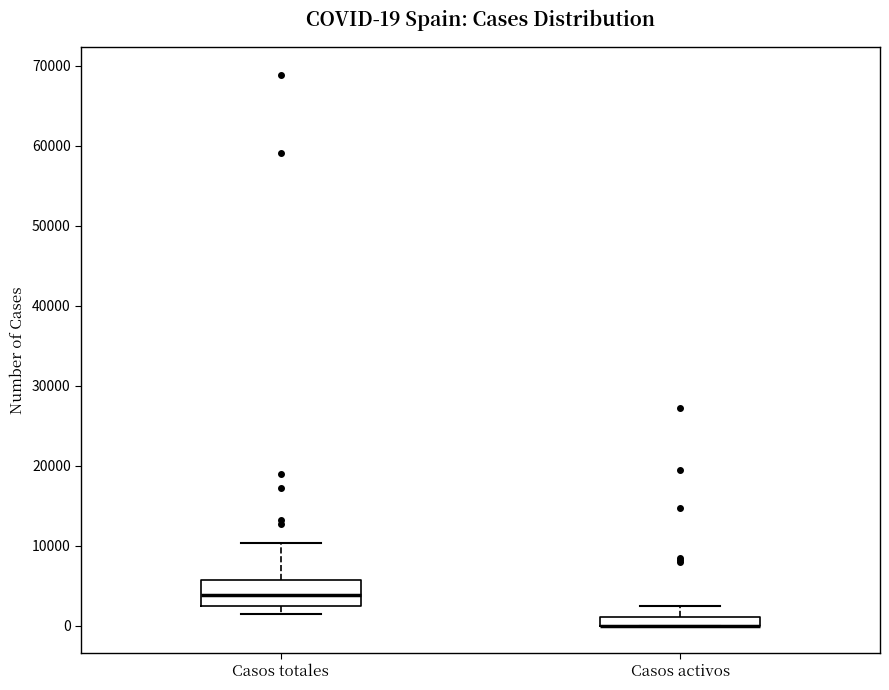

Comparing the boxes themselves (not the whiskers), which one is the tallest?

Casos totales